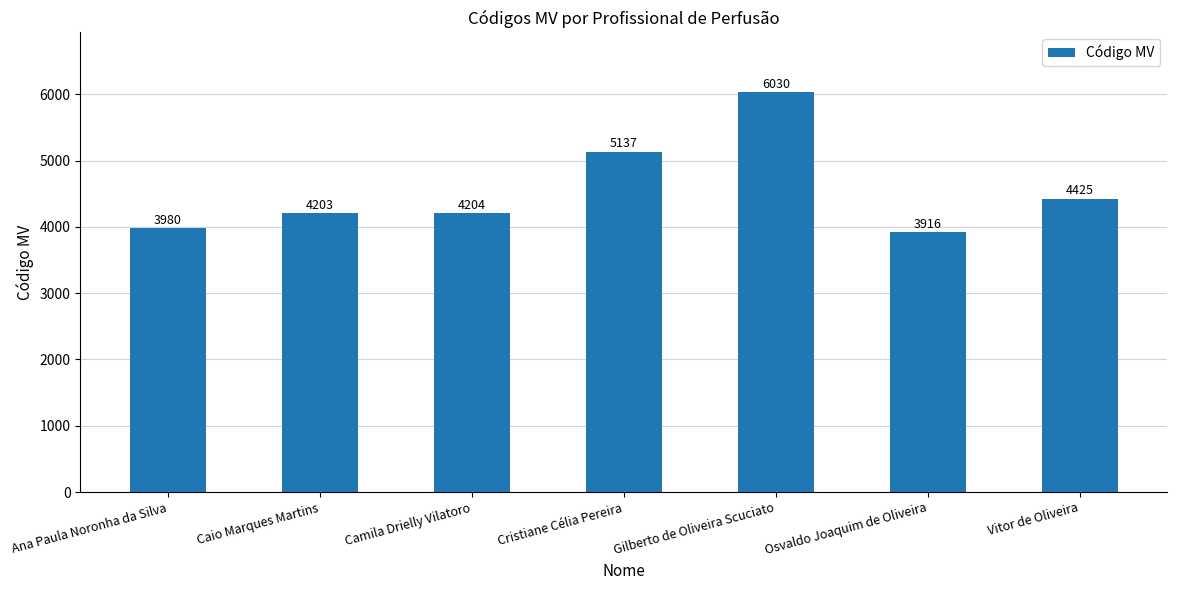

What is the value of the 5th bar from the left?

6030